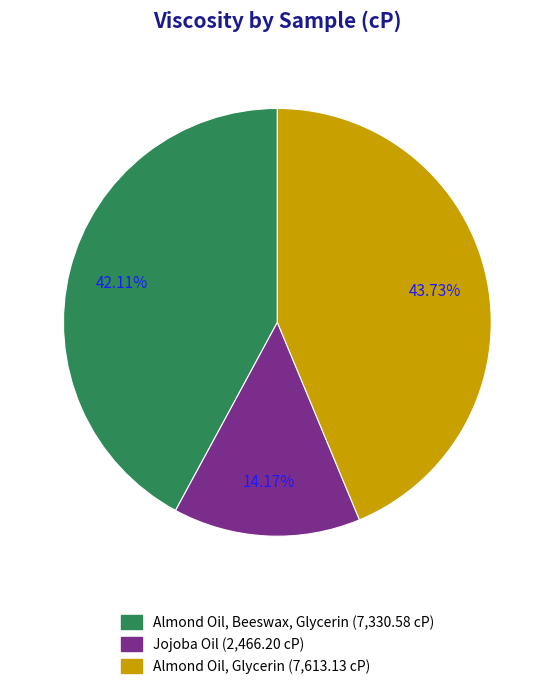

Which has a higher value, Almond Oil, Beeswax, Glycerin or Jojoba Oil?

Almond Oil, Beeswax, Glycerin